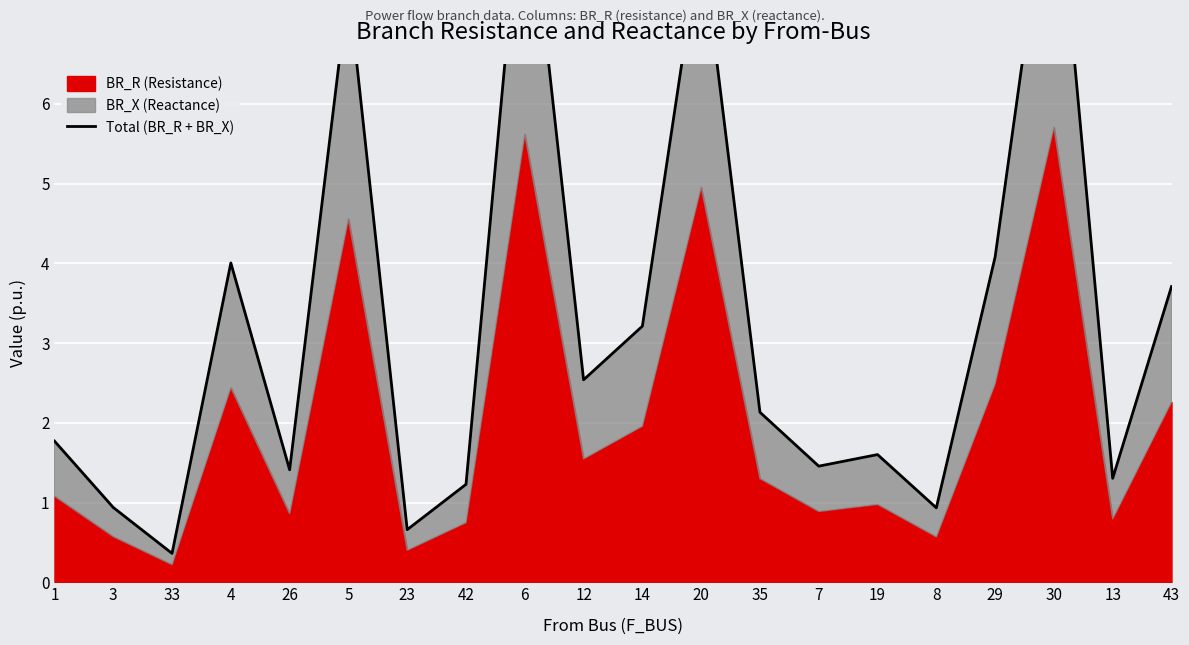

Is it true that the value at 14 is 1.9?

False